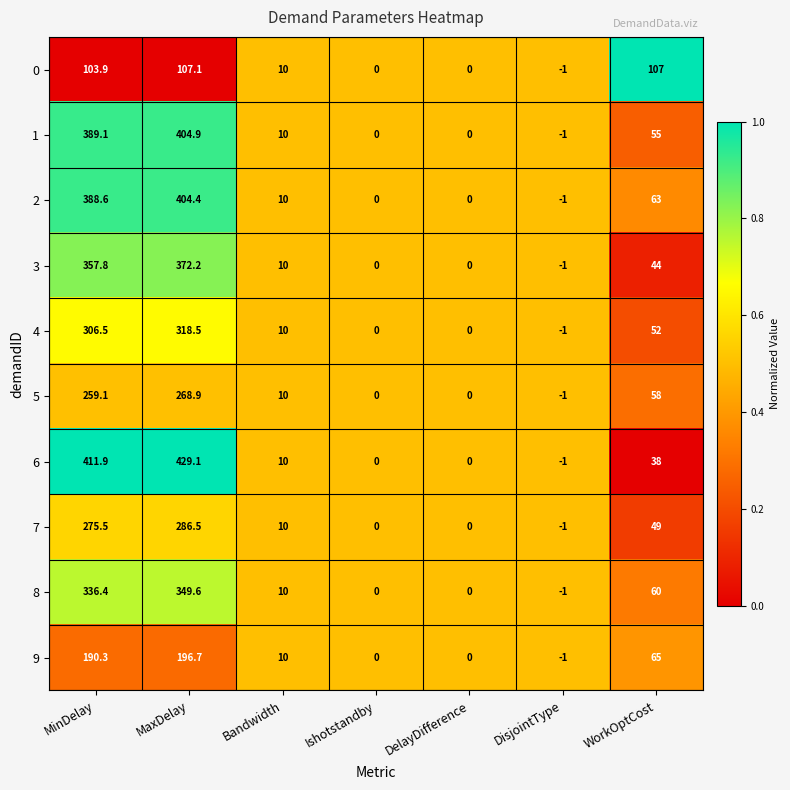

Which series has the largest range (max minus min)?

6